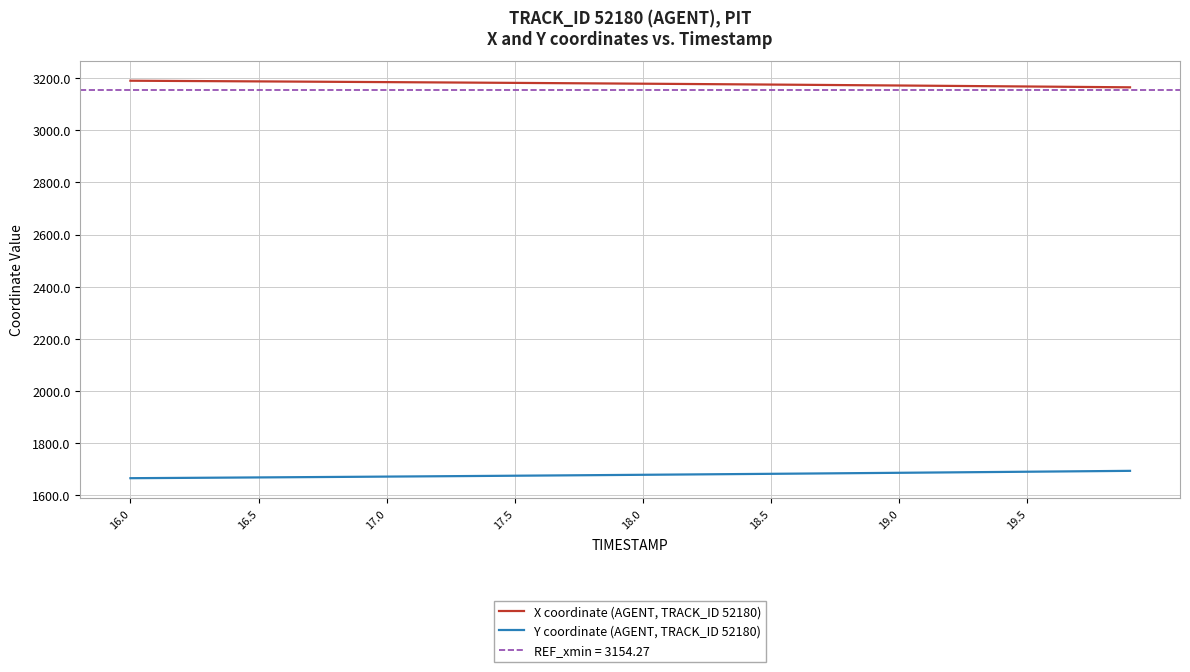

What is the approximate value of X coordinate (AGENT, TRACK_ID 52180) at 17.0?

3184.7